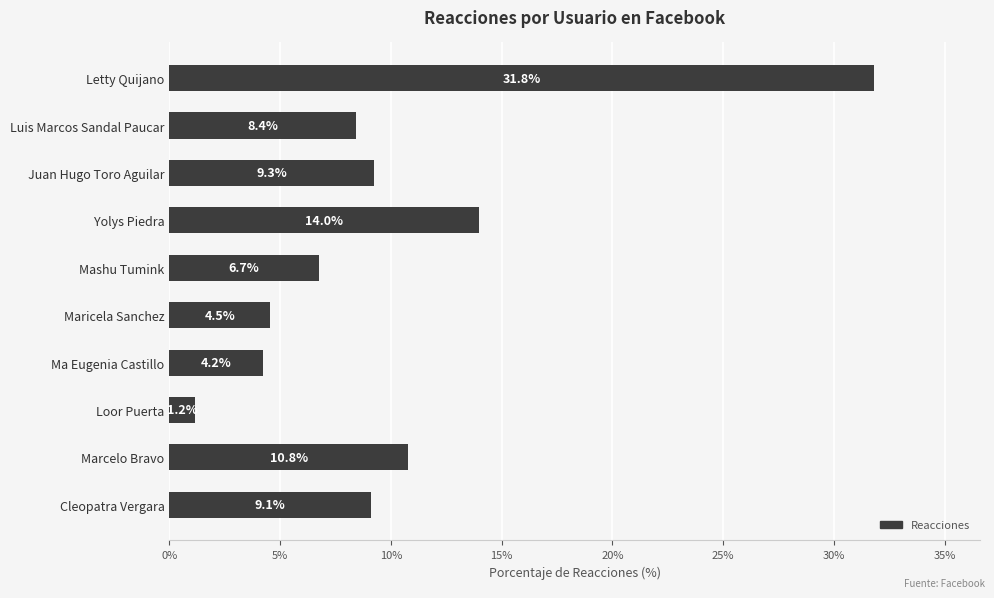

Reading bottom to top, list all the values displayed in this chart.

Cleopatra Vergara=9.1	Marcelo Bravo=10.8	Loor Puerta=1.2	Ma Eugenia Castillo=4.2	Maricela Sanchez=4.5	Mashu Tumink=6.7	Yolys Piedra=14.0	Juan Hugo Toro Aguilar=9.3	Luis Marcos Sandal Paucar=8.4	Letty Quijano=31.8